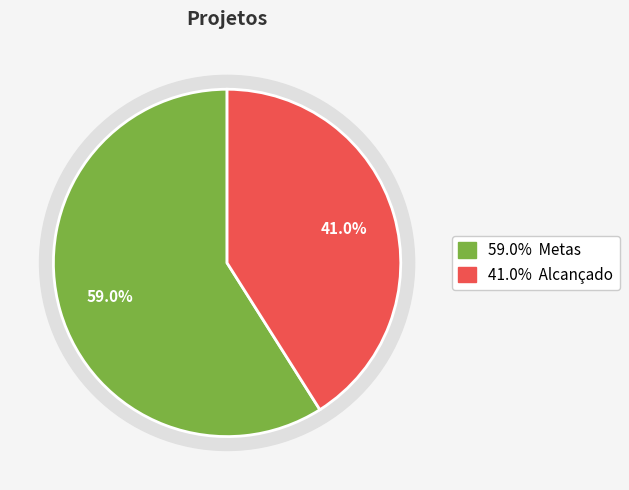

The Metas slice represents 59% of the pie. True or false?

True